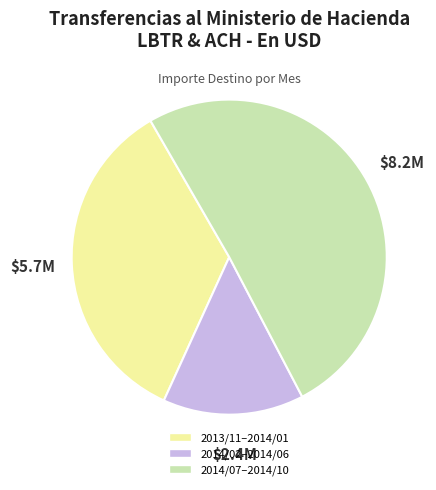

Is there a majority slice in this chart?

Yes